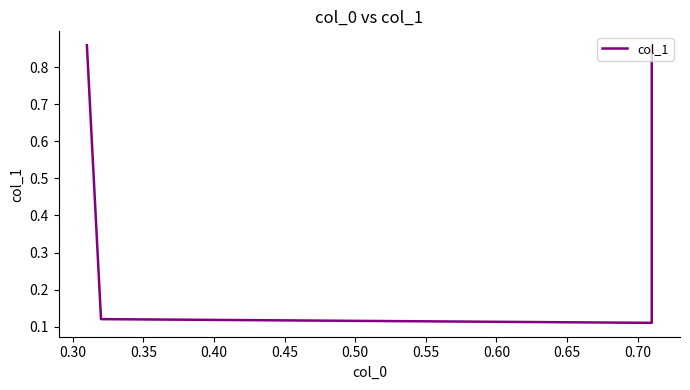

What is the value of the 4th point from the left?

0.9